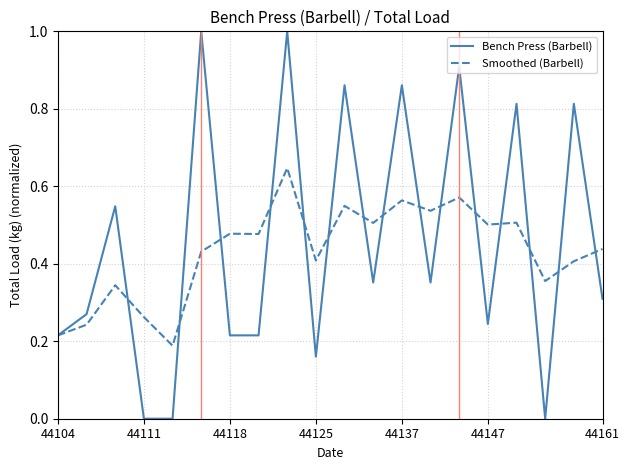

What is the highest value of the Bench Press (Barbell) series?

1.0